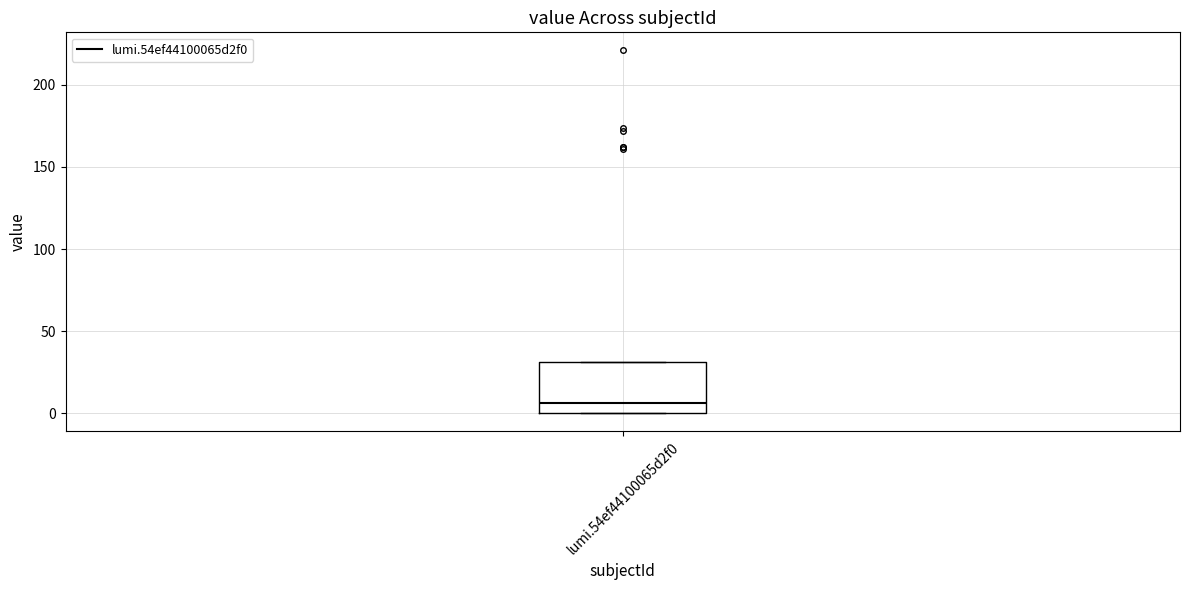

Transcribe this box plot: give where the median line is, the range the box spans, and where the two whiskers end, as read against the y-axis. The values are not printed on the chart, so give them approximately, as read against the axis.

median 5, box 0 to 30, whiskers 0 to 30